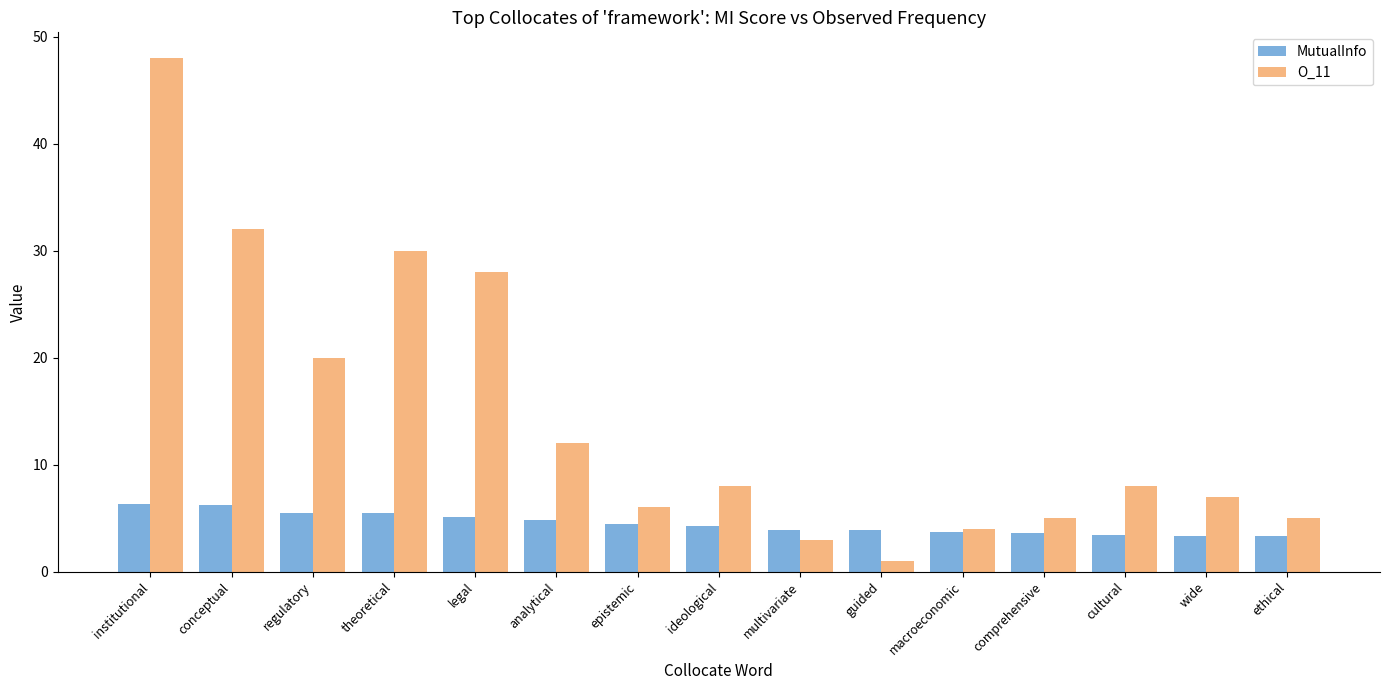

At which category is the sum across all series the highest?

institutional